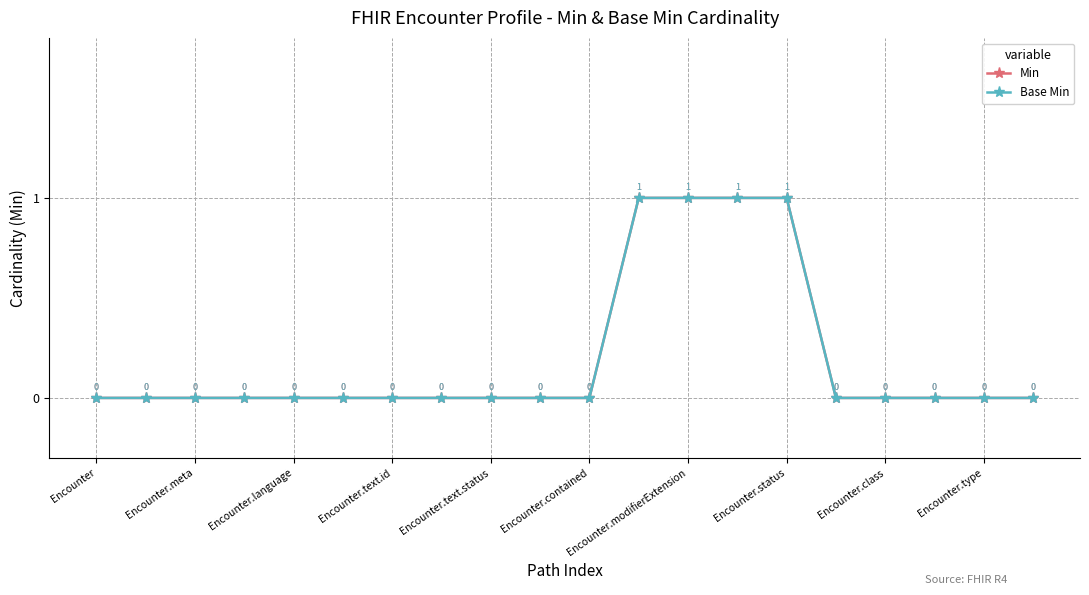

Does the chart have visible grid lines?

Yes